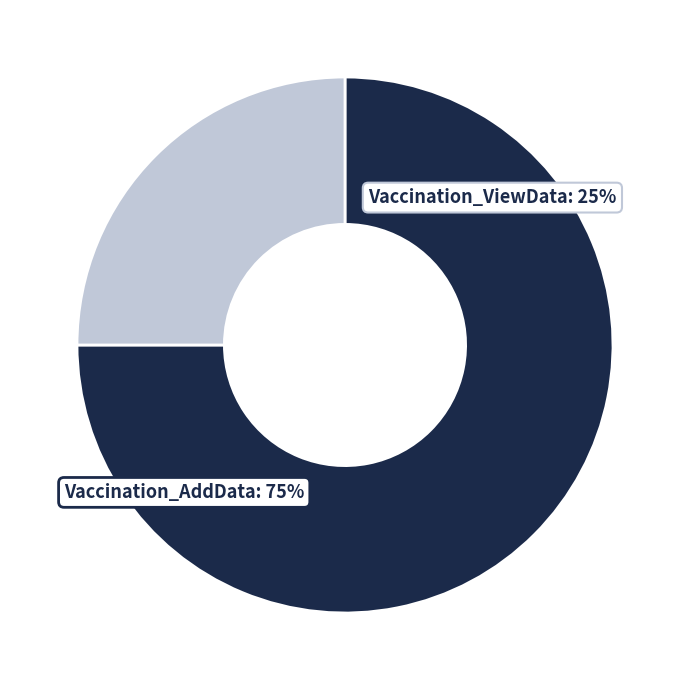

Approximately how many times larger is the value at Vaccination_ViewData compared to Vaccination_AddData?

0.3